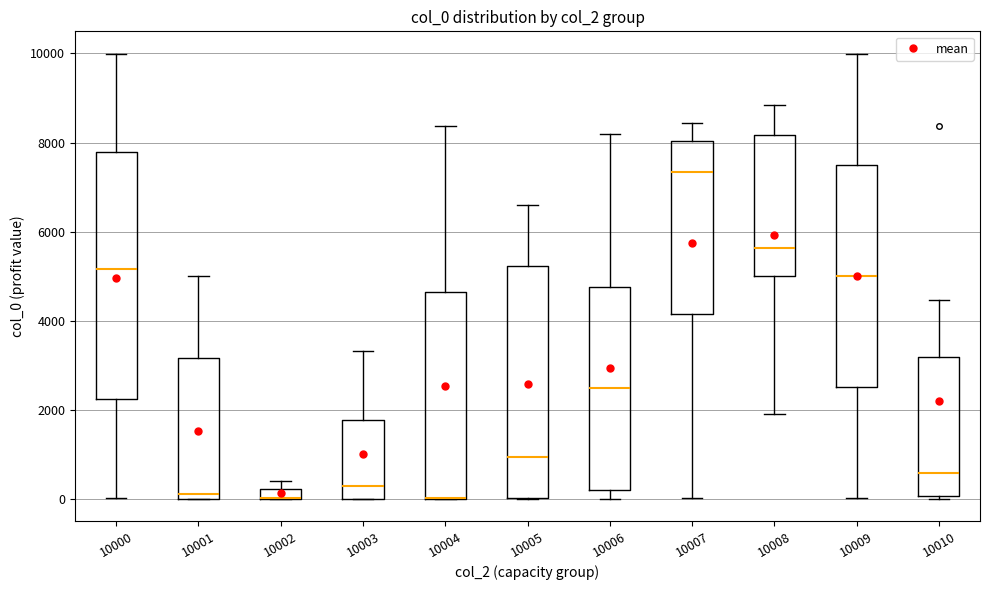

Where is the lower edge of the box at x = 10004 on the y-axis? The values are not printed on the chart, so give them approximately, as read against the axis.

0